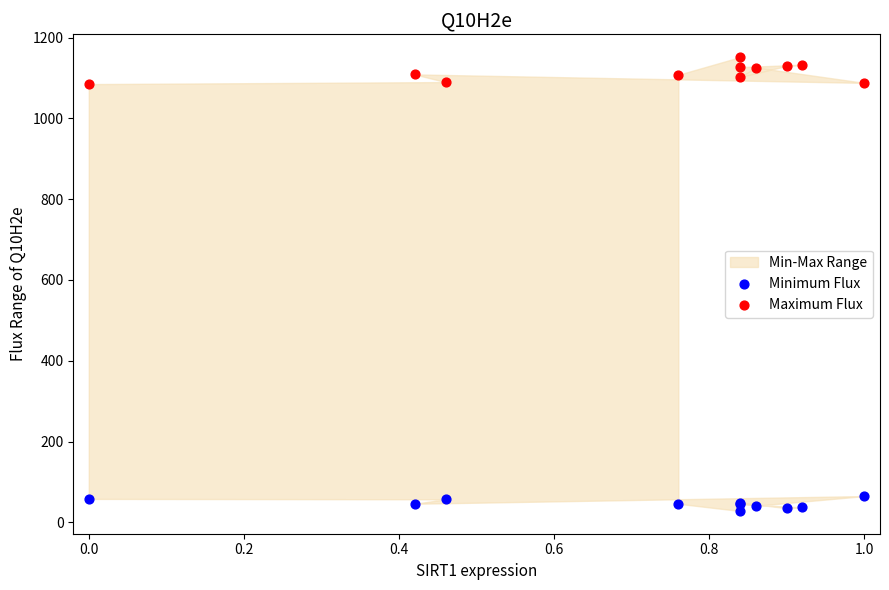

Which series contains the lowest Y value?

Minimum Flux